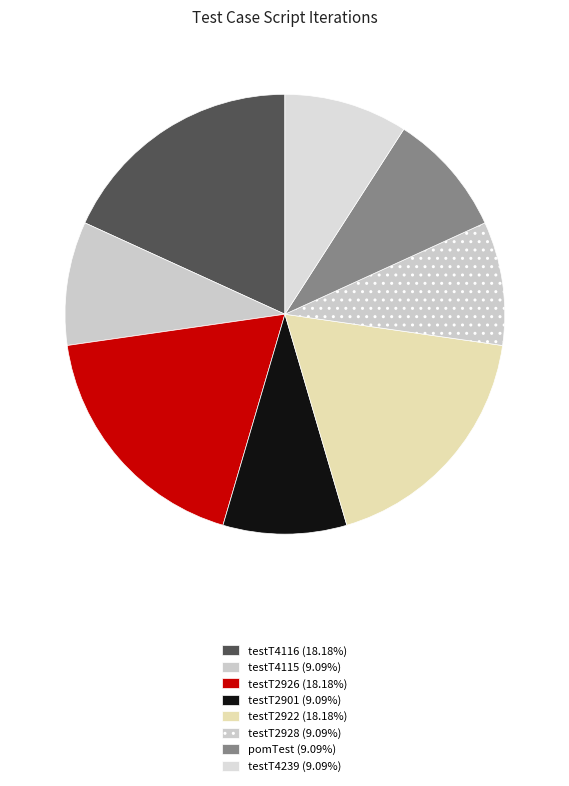

Is there a majority slice in this chart?

No